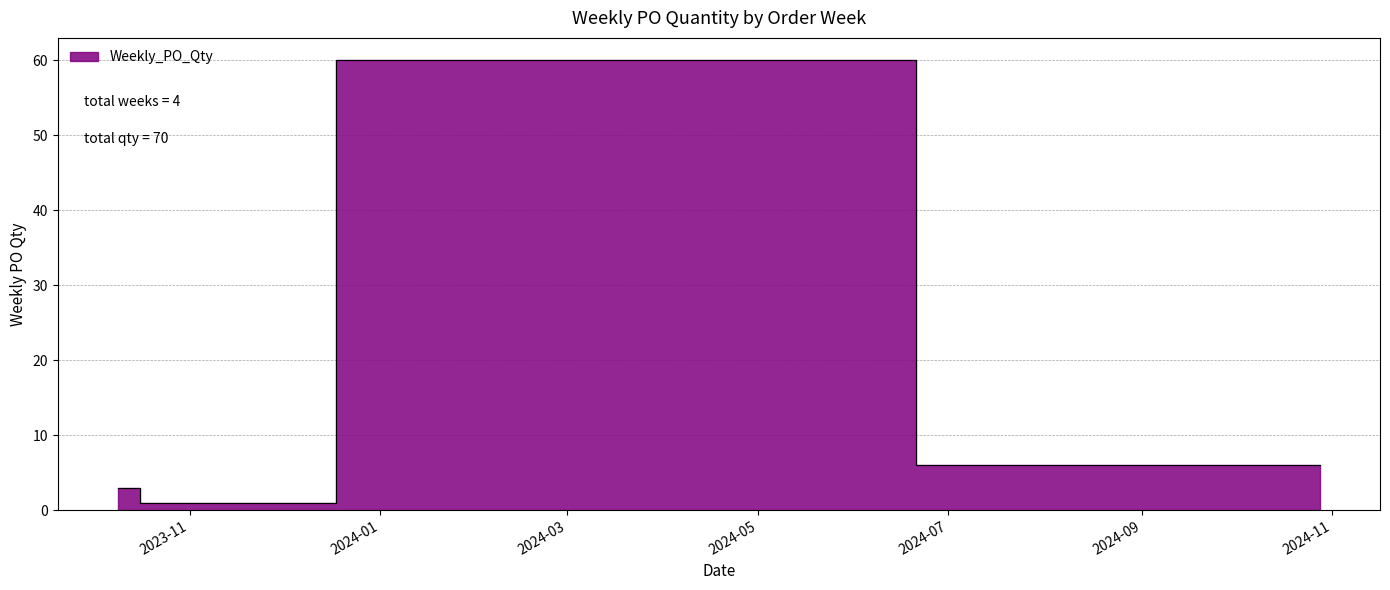

How many lines are shown in the chart?

1